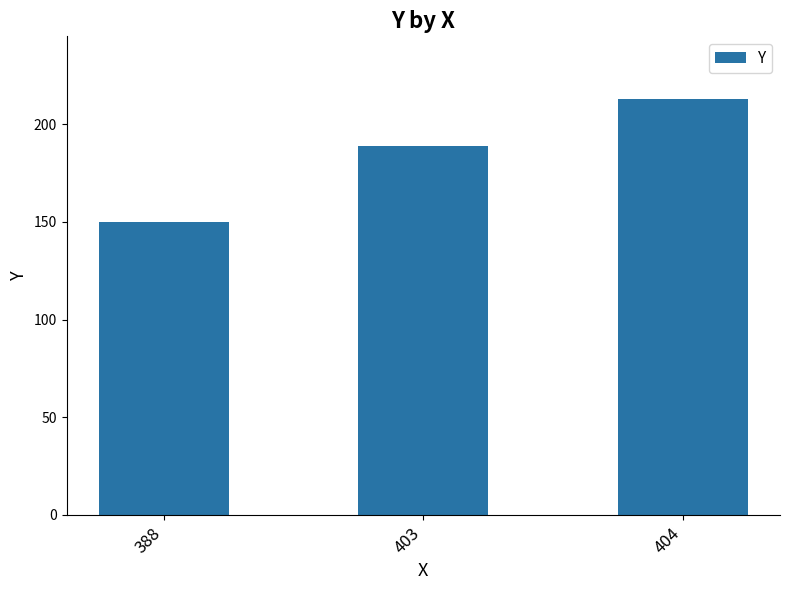

Reading left to right, list all the values displayed in this chart.

150	189	213